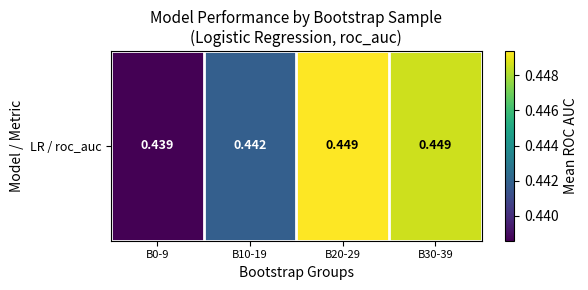

Reading right to left, list all the values displayed in this chart.

B30-39=0.4	B20-29=0.4	B10-19=0.4	B0-9=0.4